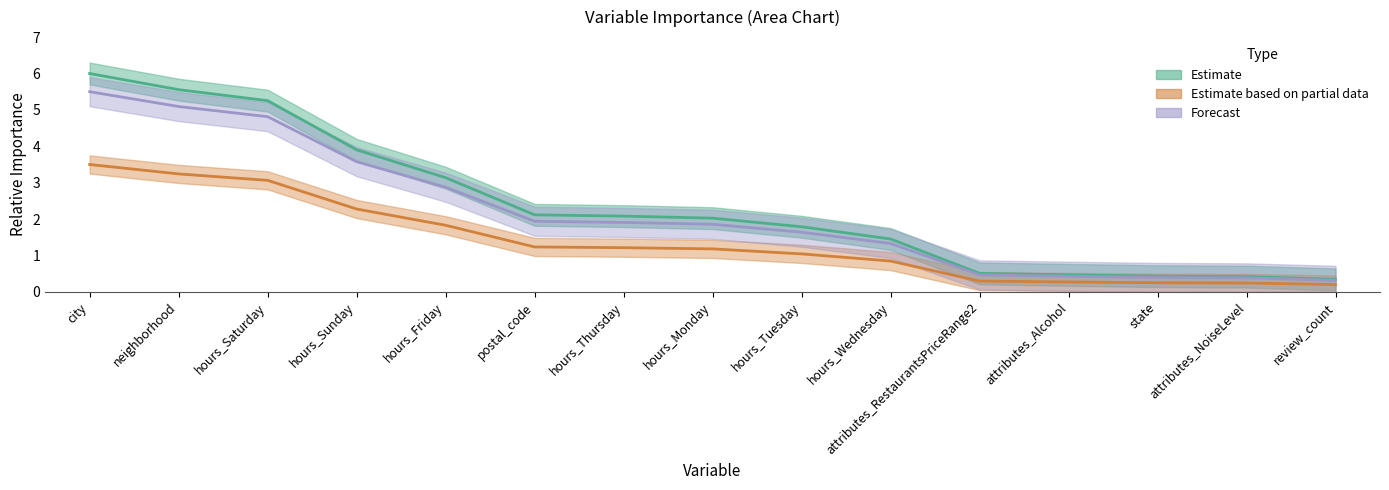

Which has a higher value, hours_Friday or city?

city